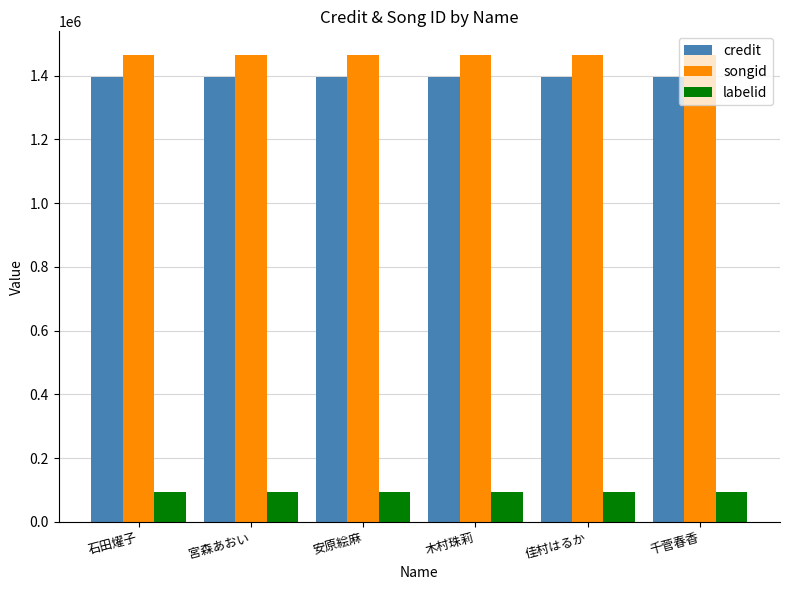

The songid series shows 1465261 at 宮森あおい. True or false?

True